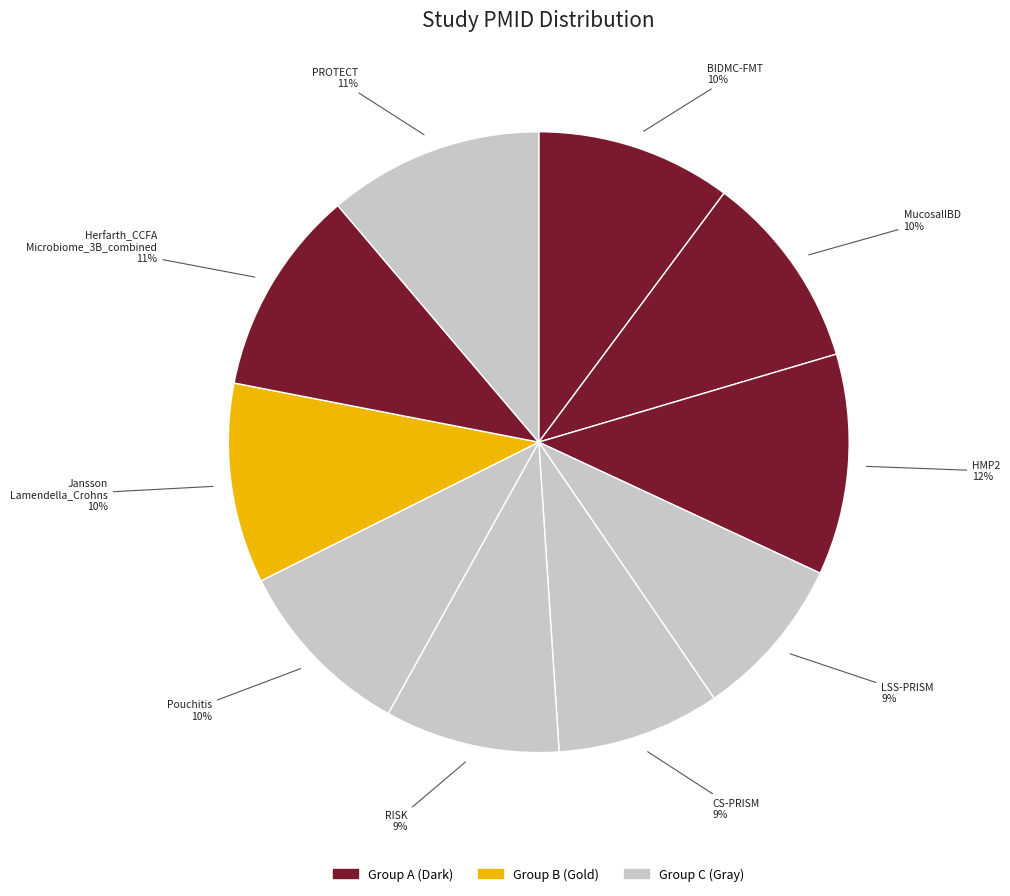

Which slice is the smallest?

LSS-PRISM